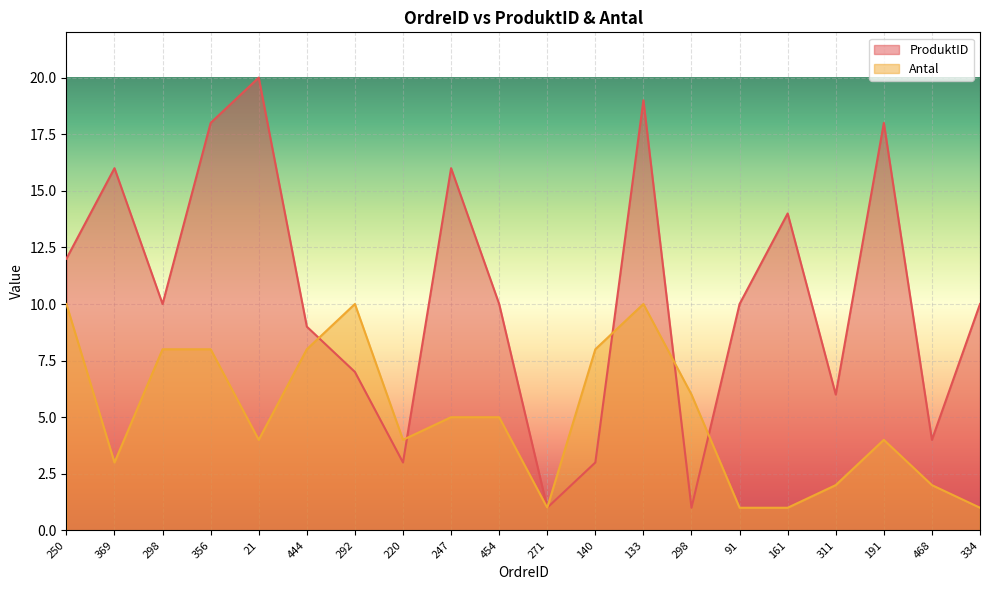

At 21, list the series in order from smallest to largest.

Antal, ProduktID